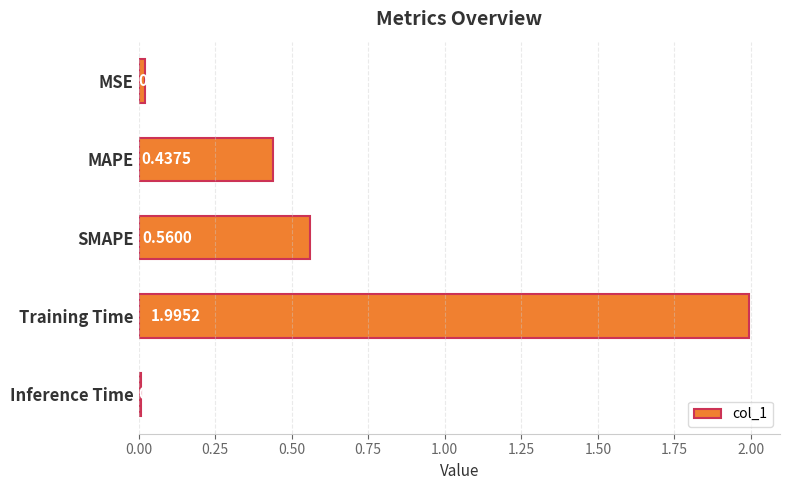

Are the bars horizontal?

Yes